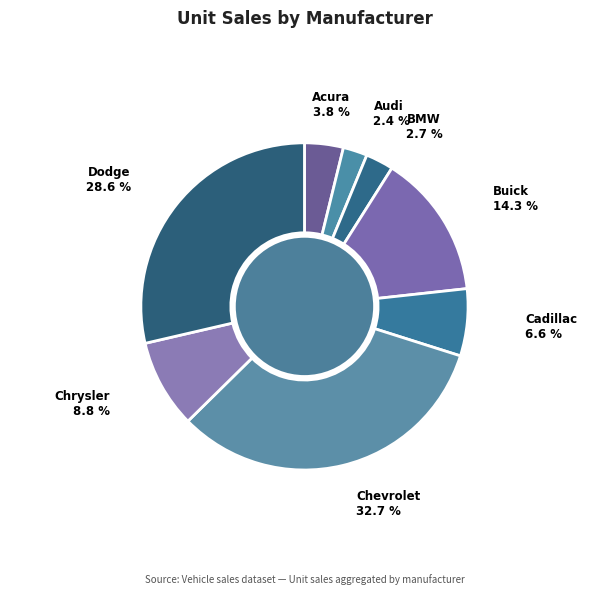

Count the number of slices in the pie.

8